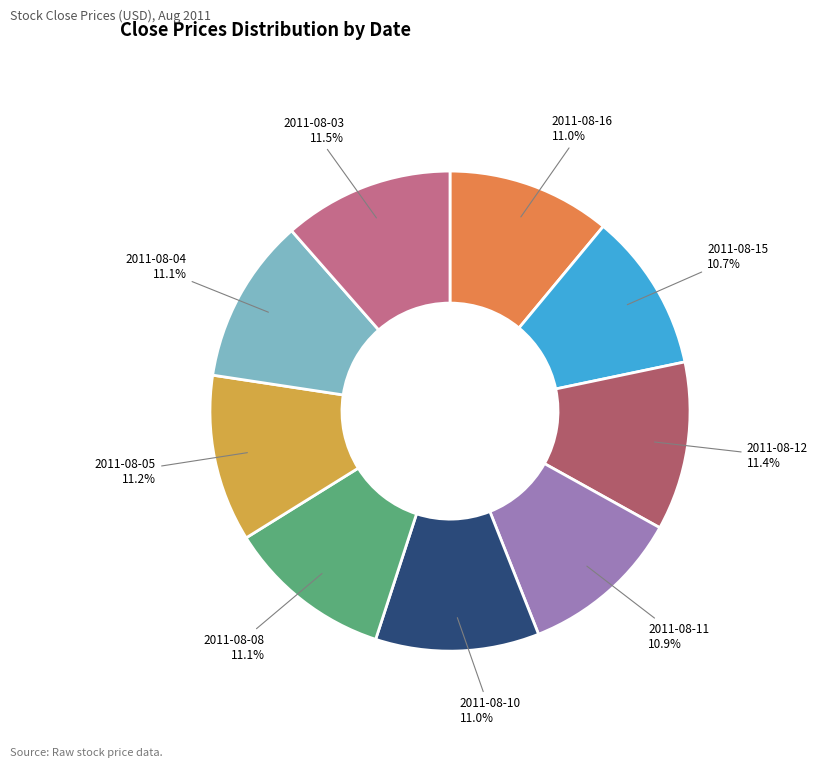

True or false: 2011-08-05 accounts for 11% of the total.

True